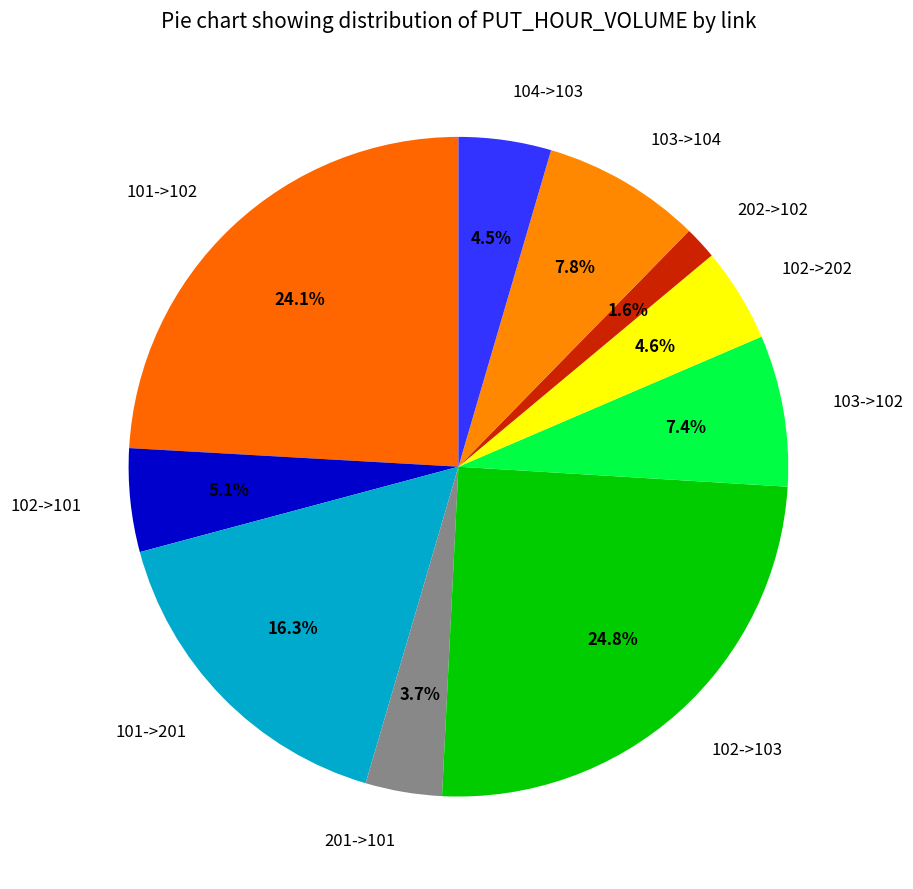

The 101->201 slice represents 30% of the pie. True or false?

False